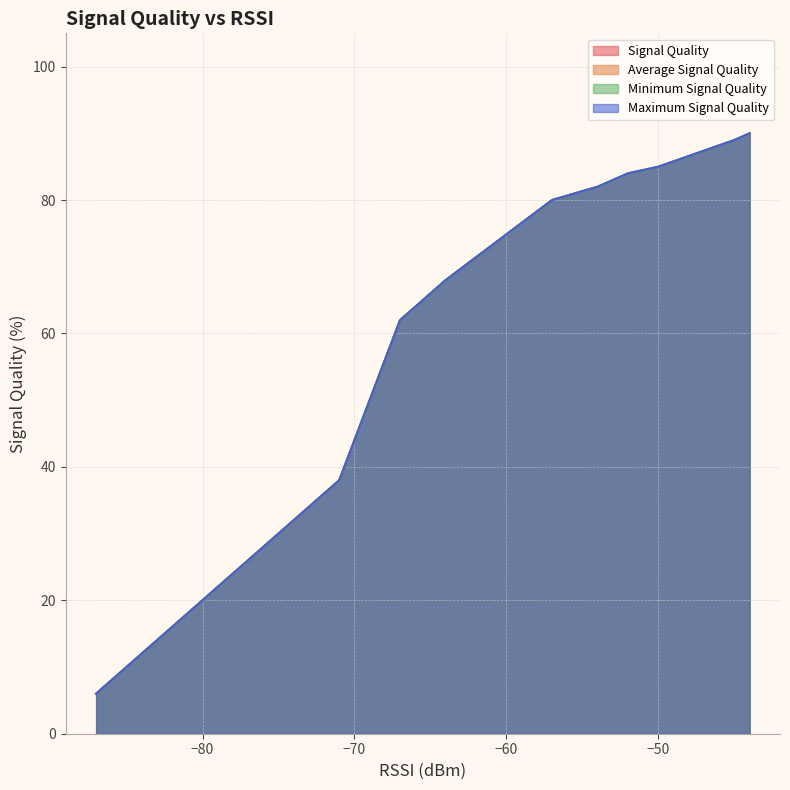

True or false: Minimum Signal Quality has a value of 37 at 4.

False